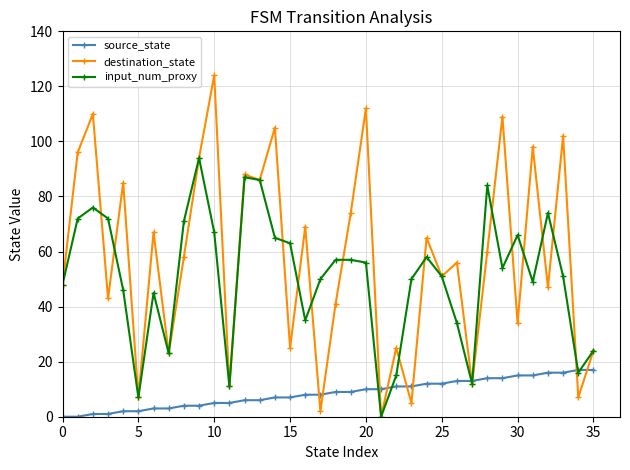

True or false: destination_state has more than 1 interior local peaks.

True